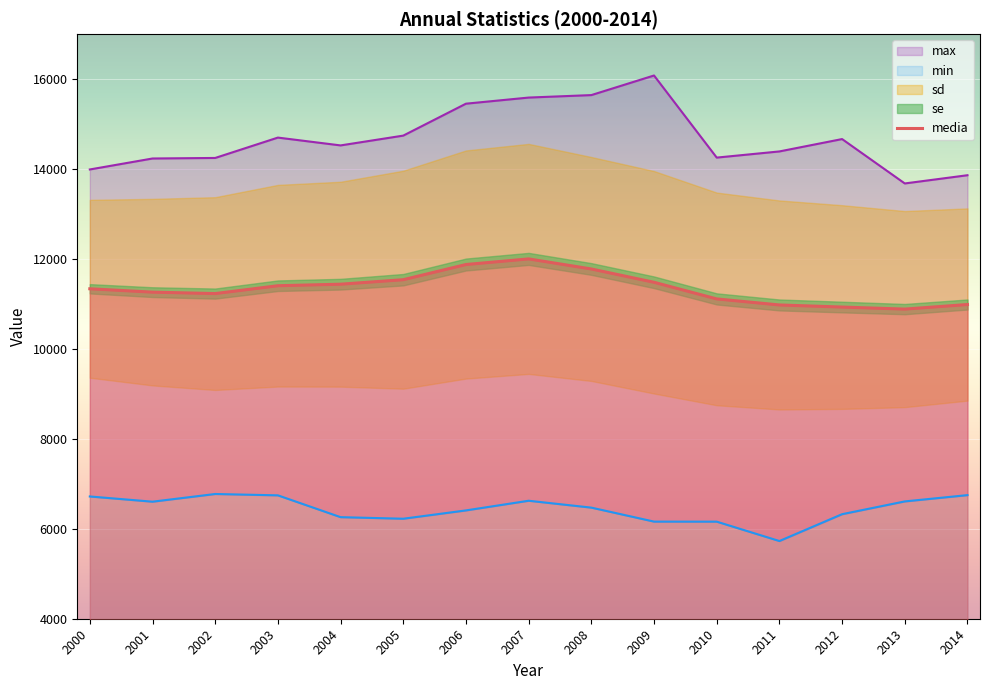

What is the lowest value of the min series?

5728.0